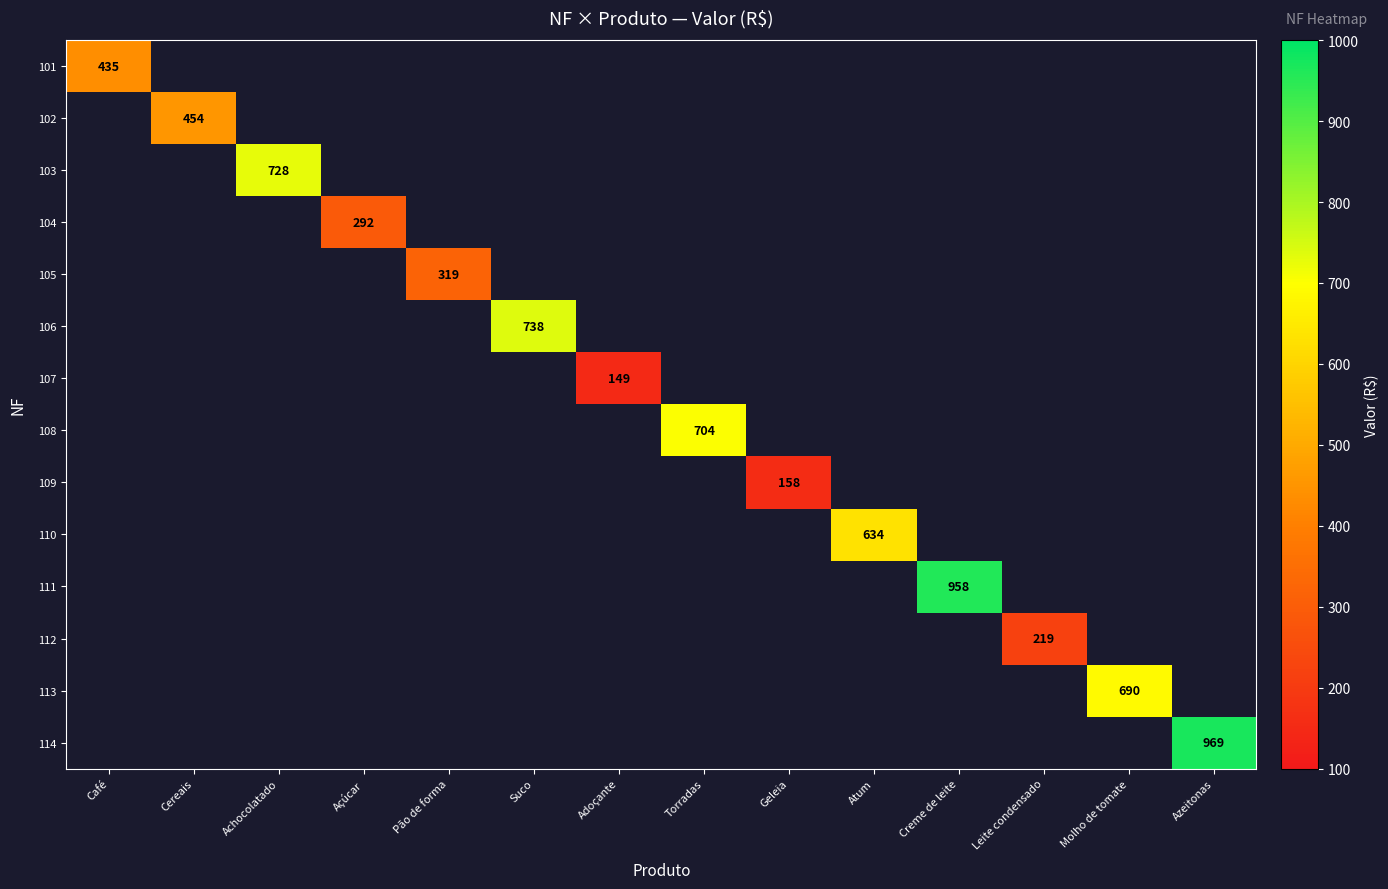

At how many categories does at least one series exceed 604?

7